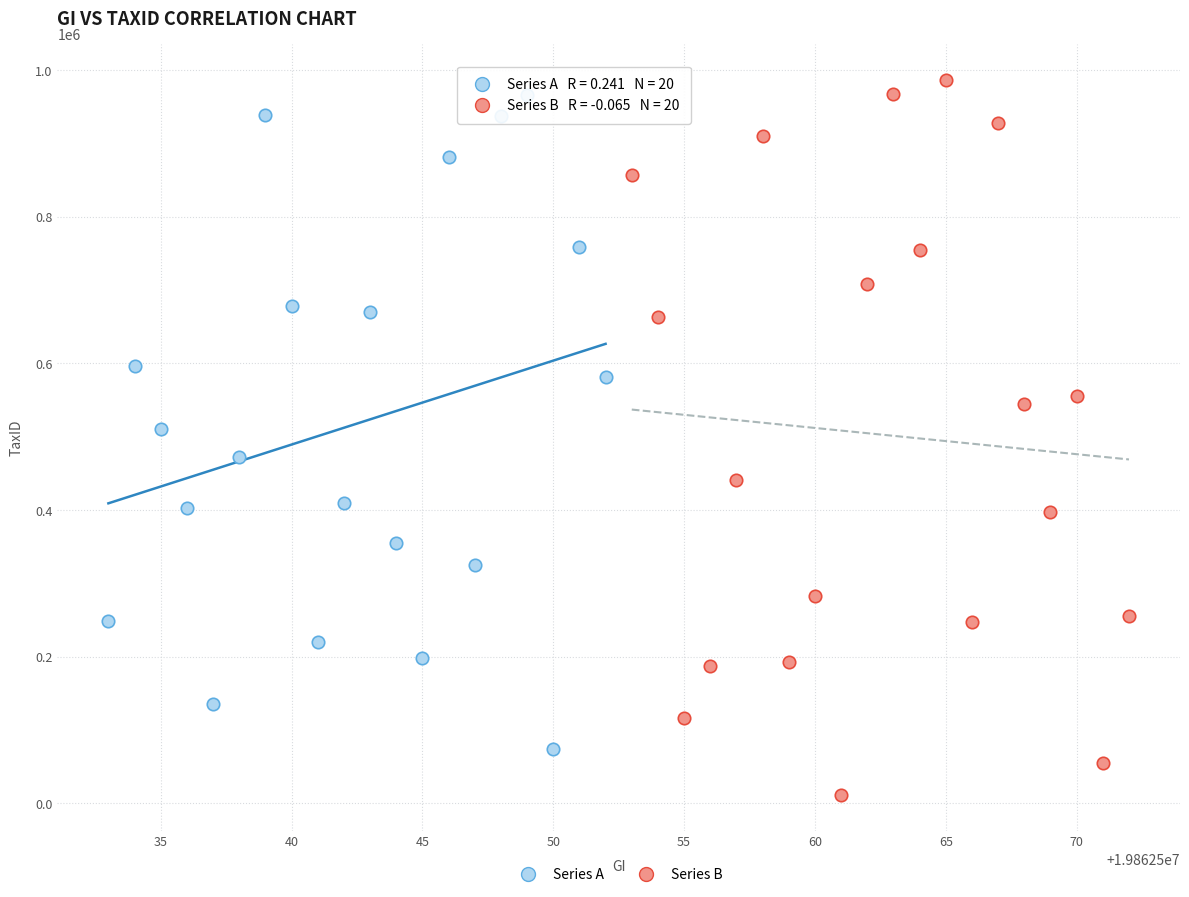

Which series contains the lowest Y value?

Series B